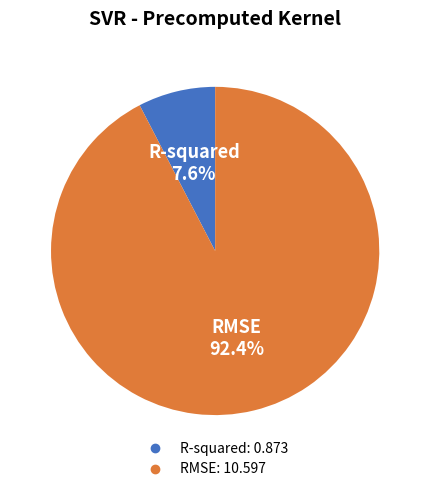

How many slices are in this pie chart?

2